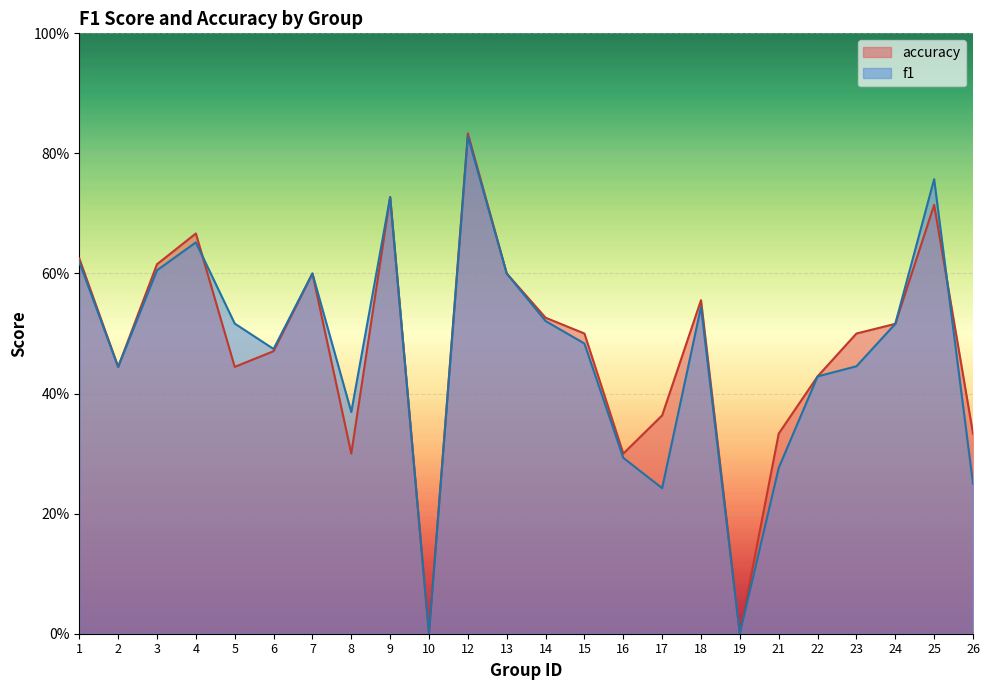

Which category has the highest value in the accuracy series?

12